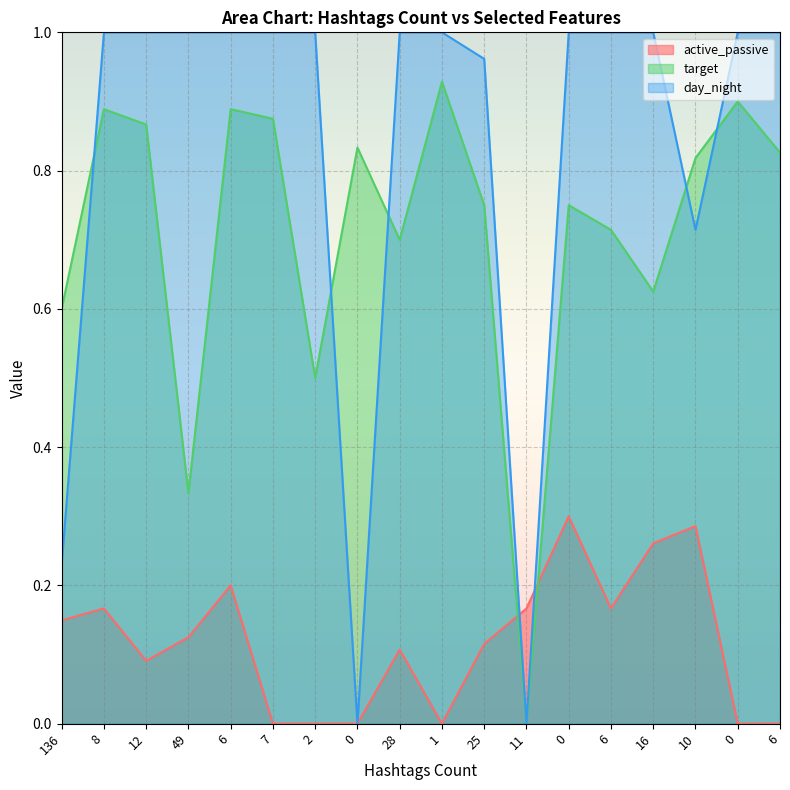

True or false: day_night has more than 0 points higher than both neighbors.

False